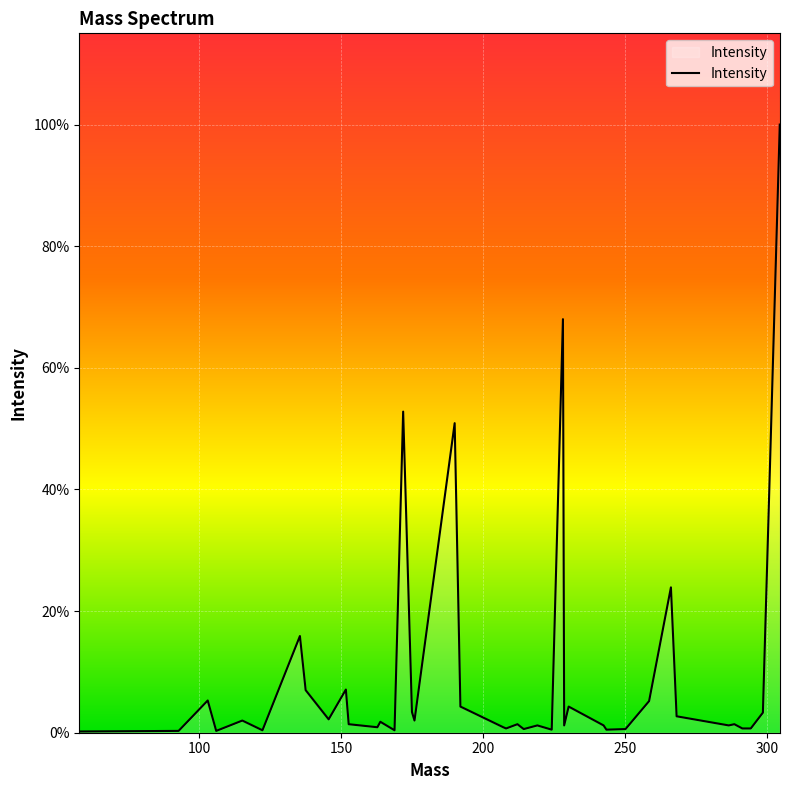

List the labels in order of value, smallest first.

57.886, 92.858, 106.1, 122.38, 168.885, 224.225, 243.488, 214.366, 250.199, 208.156, 291.338, 294.301, 162.844, 207.163, 219.165, 228.605, 242.484, 286.542, 152.742, 212.143, 288.517, 163.875, 115.289, 175.912, 145.686, 268.191, 298.567, 175.015, 192.075, 230.18, 258.502, 103.108, 137.588, 151.749, 135.568, 266.188, 190.05, 171.914, 228.171, 304.511